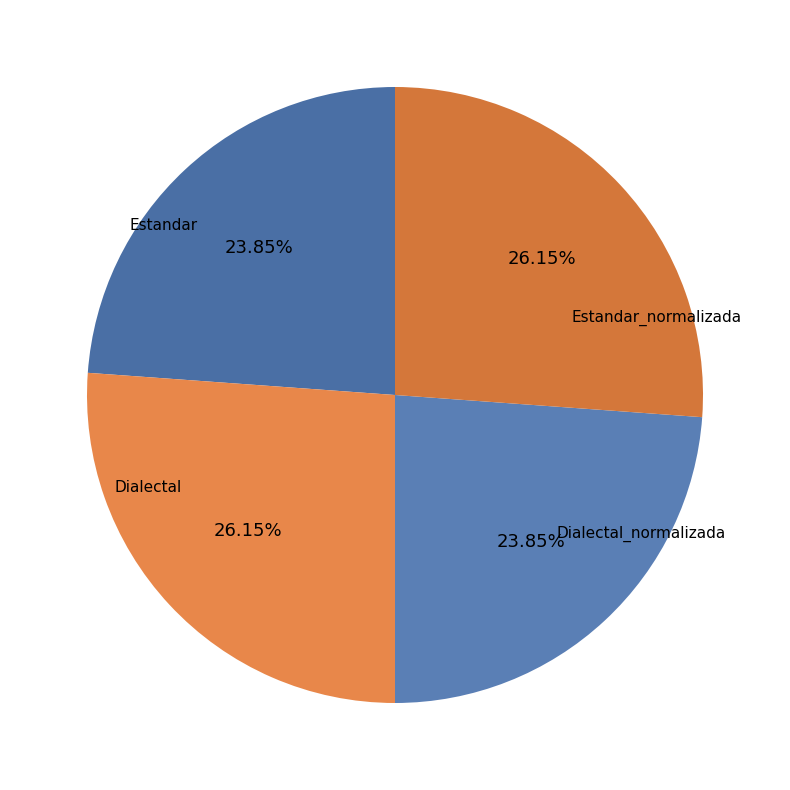

To the nearest percent, what is the average slice percentage?

25%